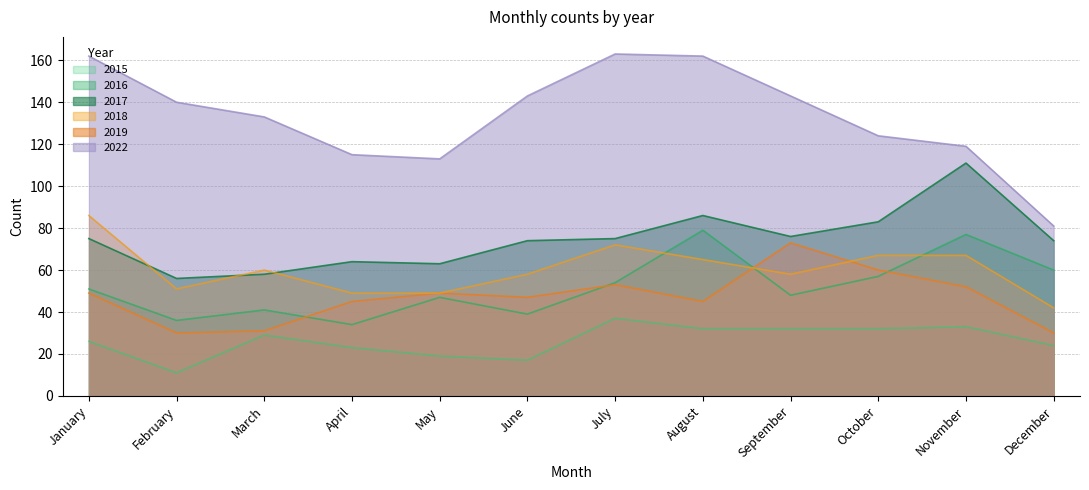

Reading left to right, what are all the values shown in this chart?

2015: 26	11	29	23	19	17	37	32	32	32	33	24
2017: 75	56	58	64	63	74	75	86	76	83	111	74
2018: 86	51	60	49	49	58	72	65	58	67	67	42
2016: 51	36	41	34	47	39	54	79	48	57	77	60
2022: 162	140	133	115	113	143	163	162	143	124	119	81
2019: 49	30	31	45	49	47	53	45	73	60	52	30